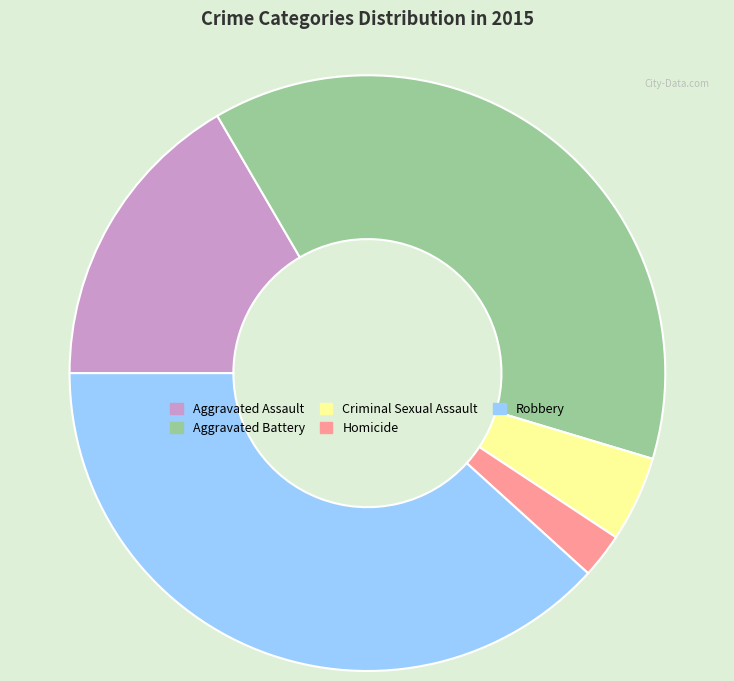

True or false: Aggravated Battery accounts for 43% of the total.

False